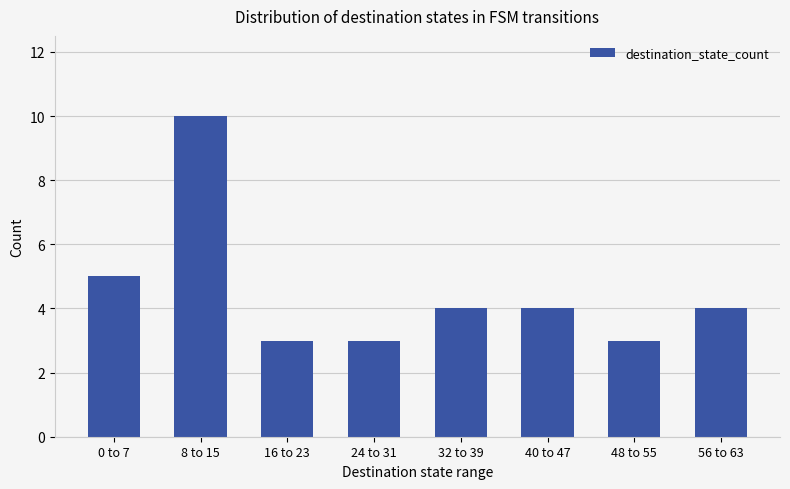

What is the difference between the second highest and second lowest values?

2